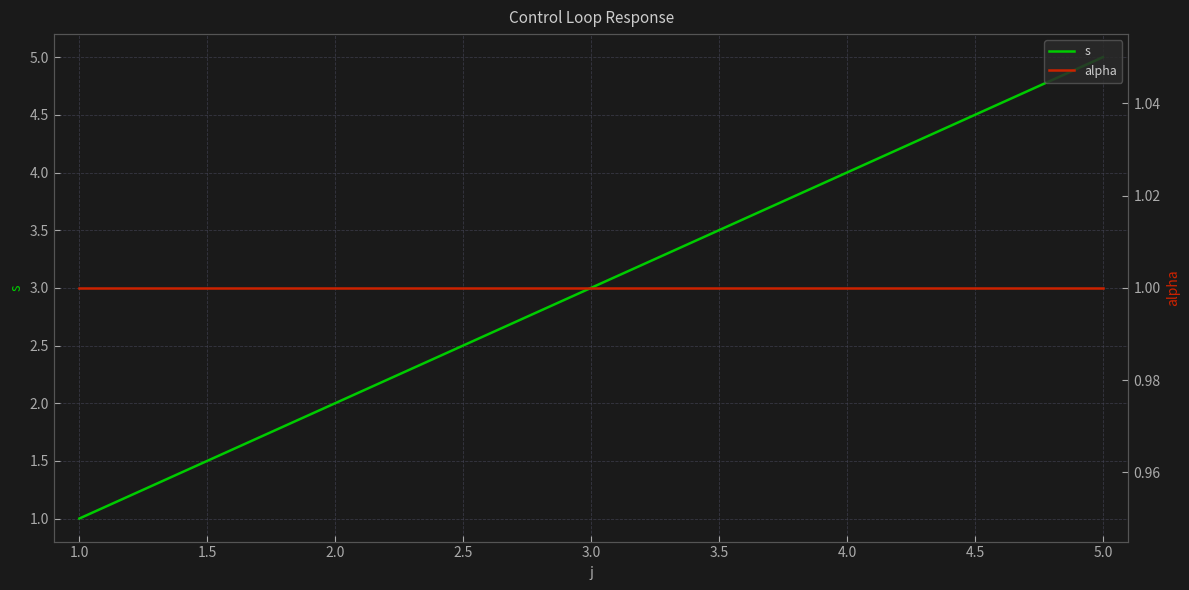

The value of s at 2.0 is 2. True or false?

True